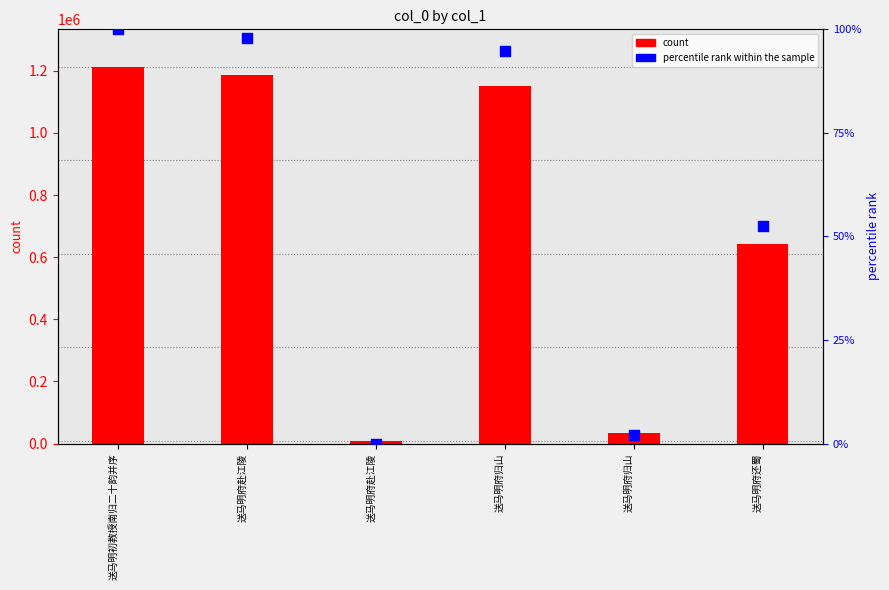

At which category is the sum across all series the highest?

送马明初教授南归二十韵并序